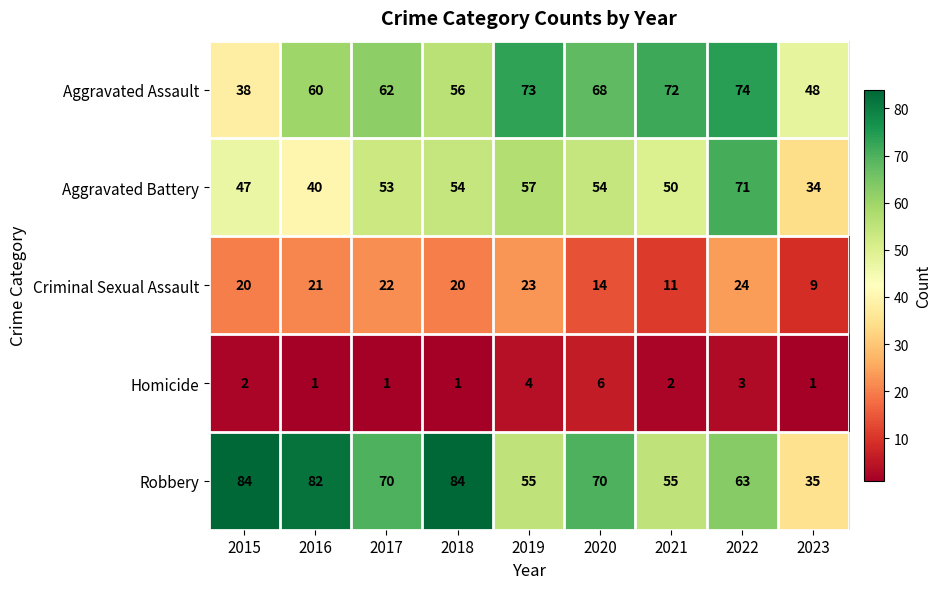

What is the greatest value displayed?

84